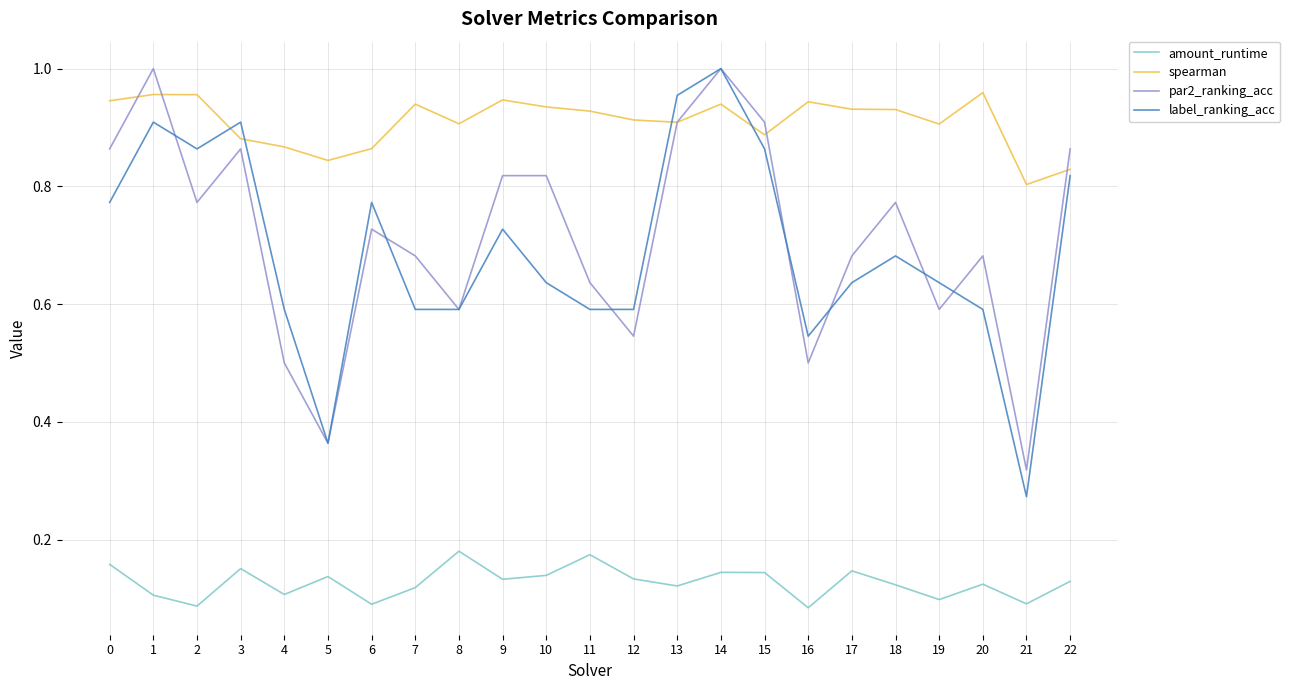

Which category has the highest value in the label_ranking_acc series?

14